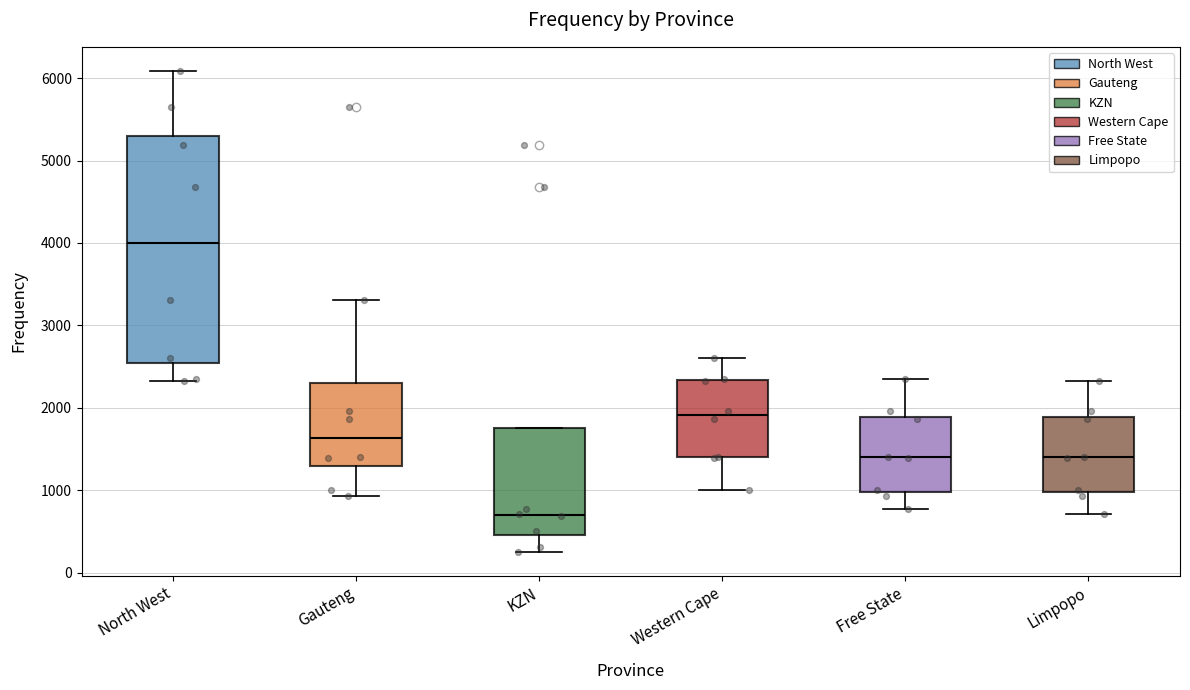

Which box is the tallest, from its lower edge to its upper edge?

North West